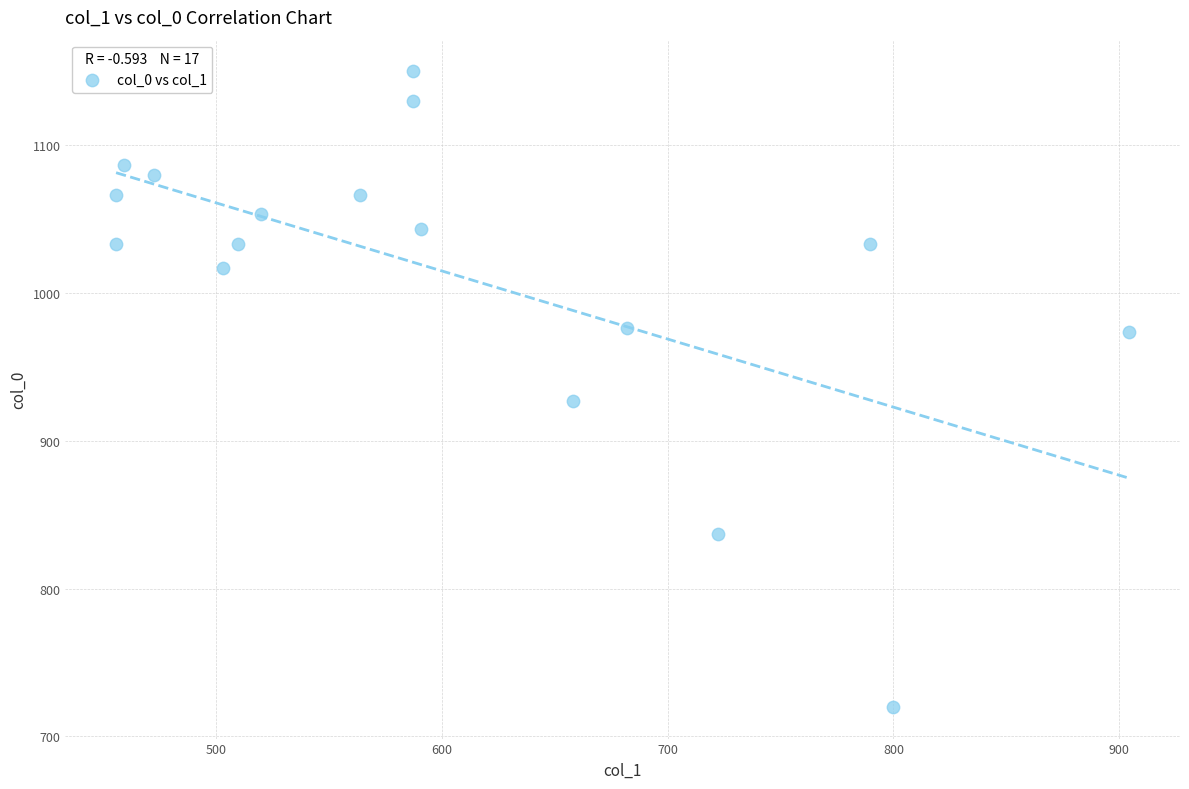

What is the range of X values (max minus min)?

448.9